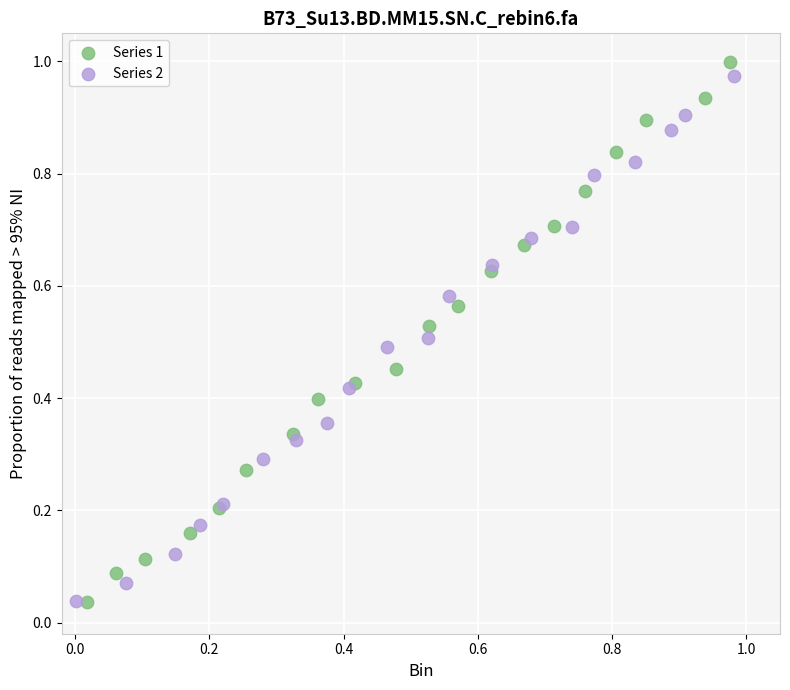

Which series reaches the maximum Y coordinate?

Series 1